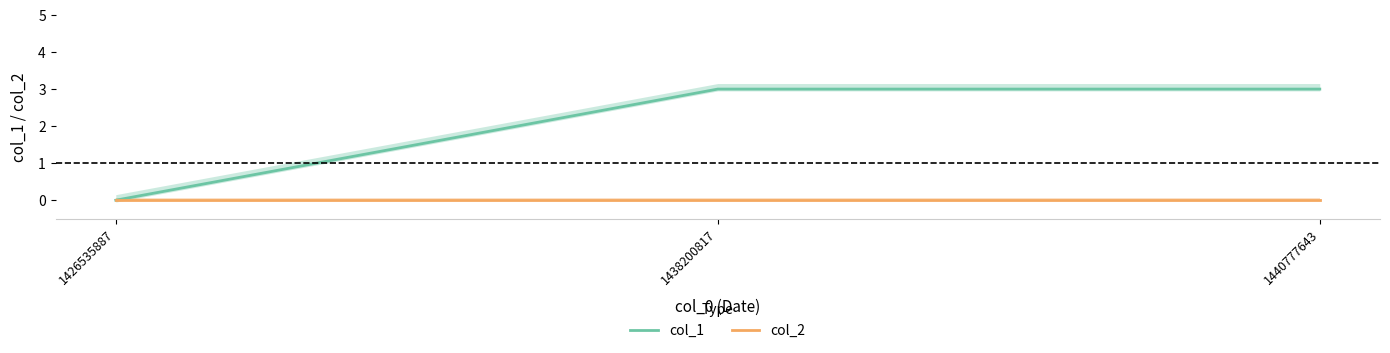

How many distinct data groups are displayed?

2